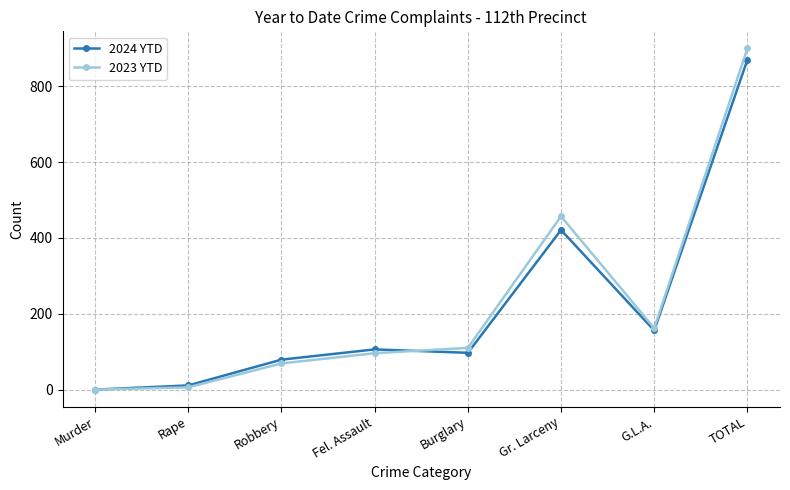

The value of 2023 YTD at Murder is -515. True or false?

False